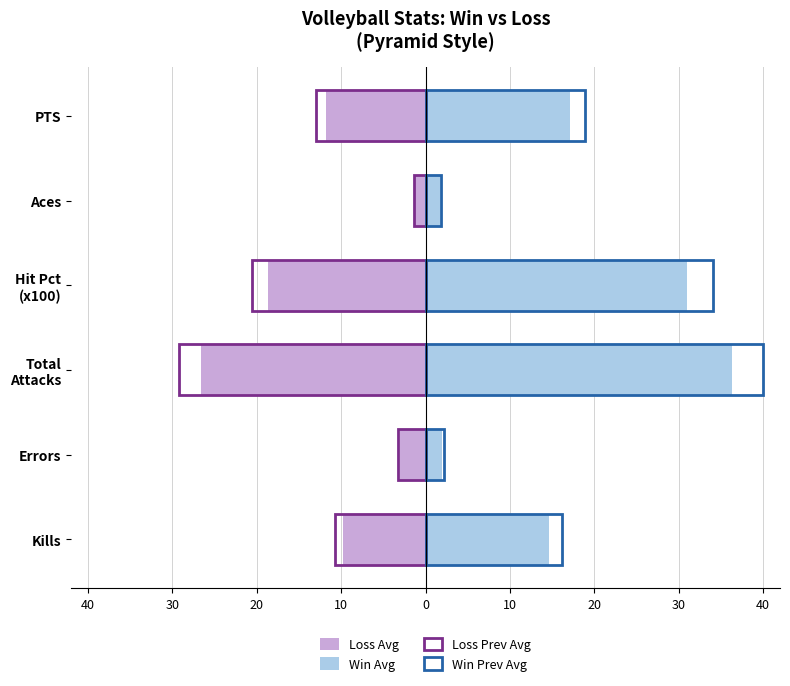

Is the value of Win (Current Avg) at Errors greater than the value of Loss (Previous Avg) at Aces?

Yes